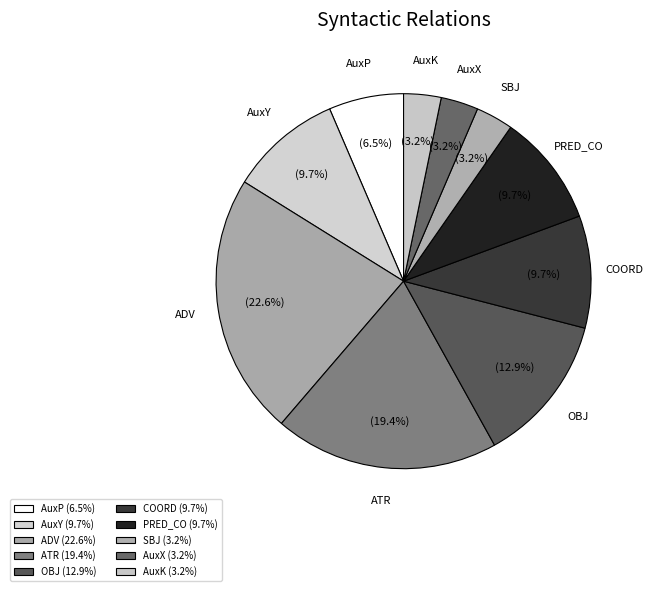

What is the ratio of the value at AuxP to the value at SBJ?

2.0